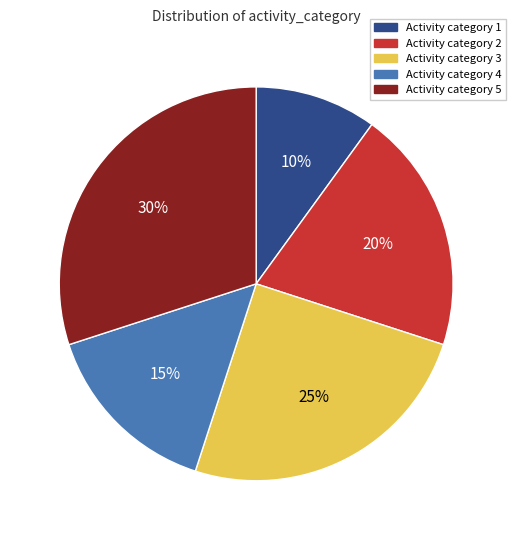

What percentage is the Activity category 4 slice, to the nearest percent?

15%